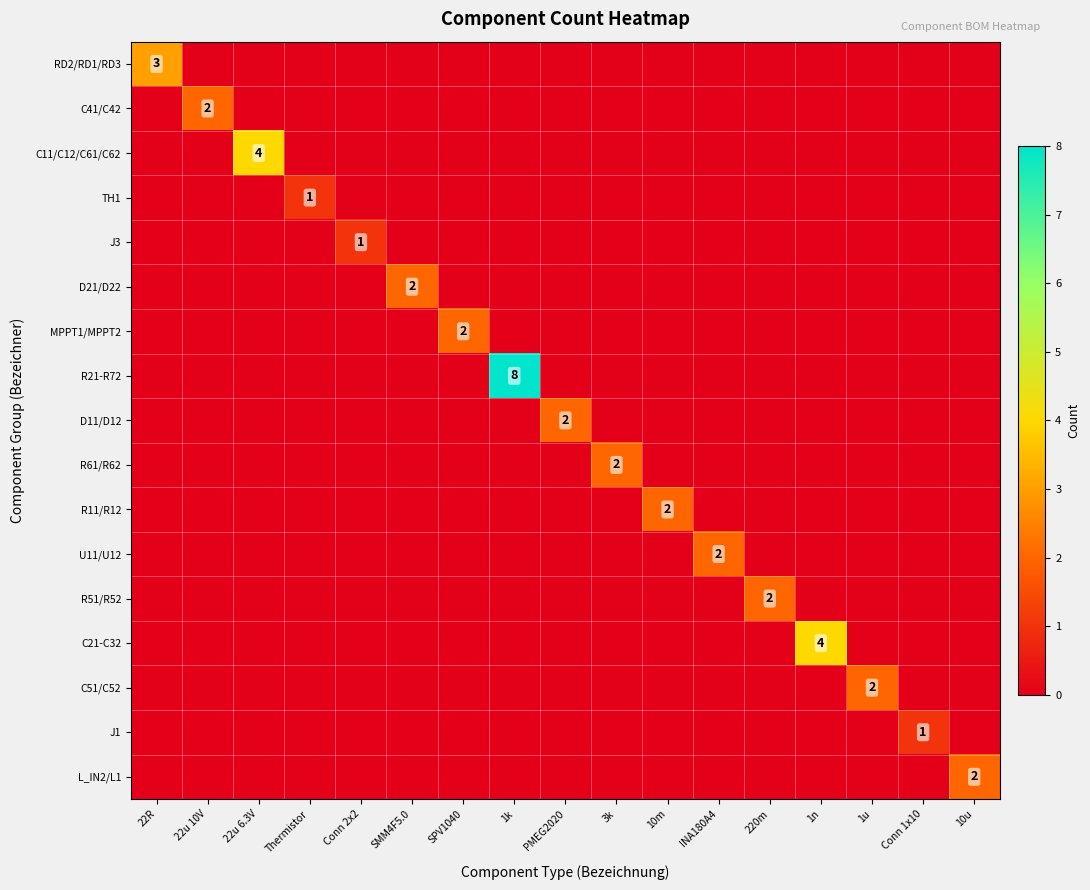

Is it true that R51/R52 equals 0 at 1k?

True